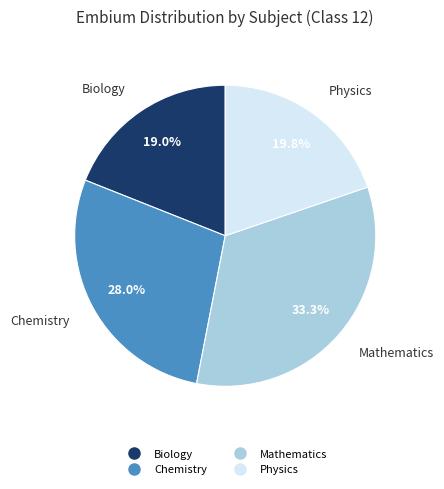

To the nearest percent, what is the combined percentage of Chemistry and Mathematics?

61%